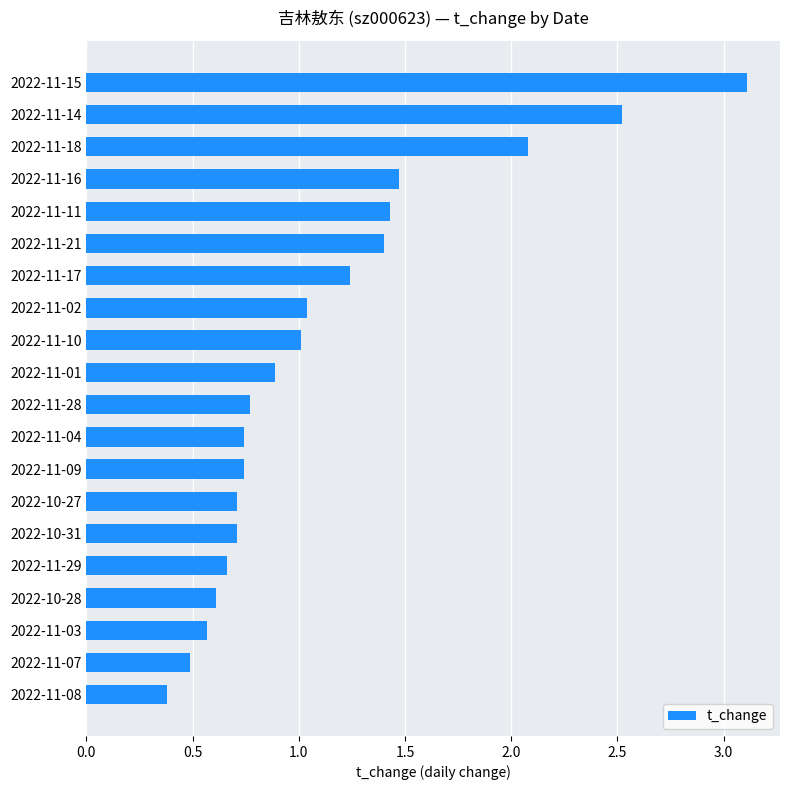

What is the difference between the maximum and minimum values?

2.7